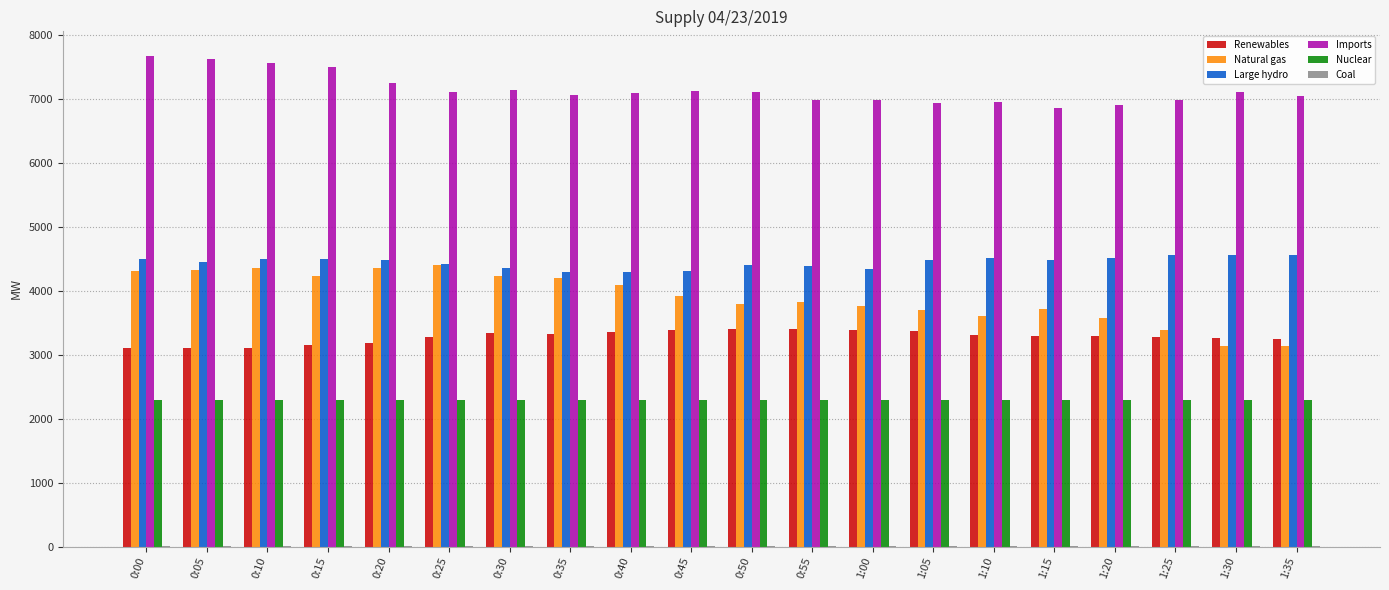

Are the bars grouped side by side (vs. stacked)?

Yes